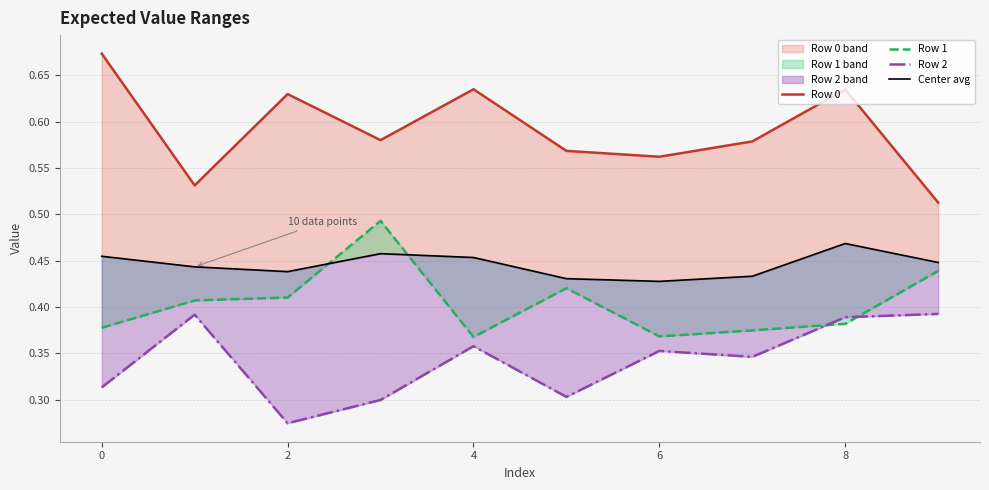

Which series has the largest total across all categories?

Row 0